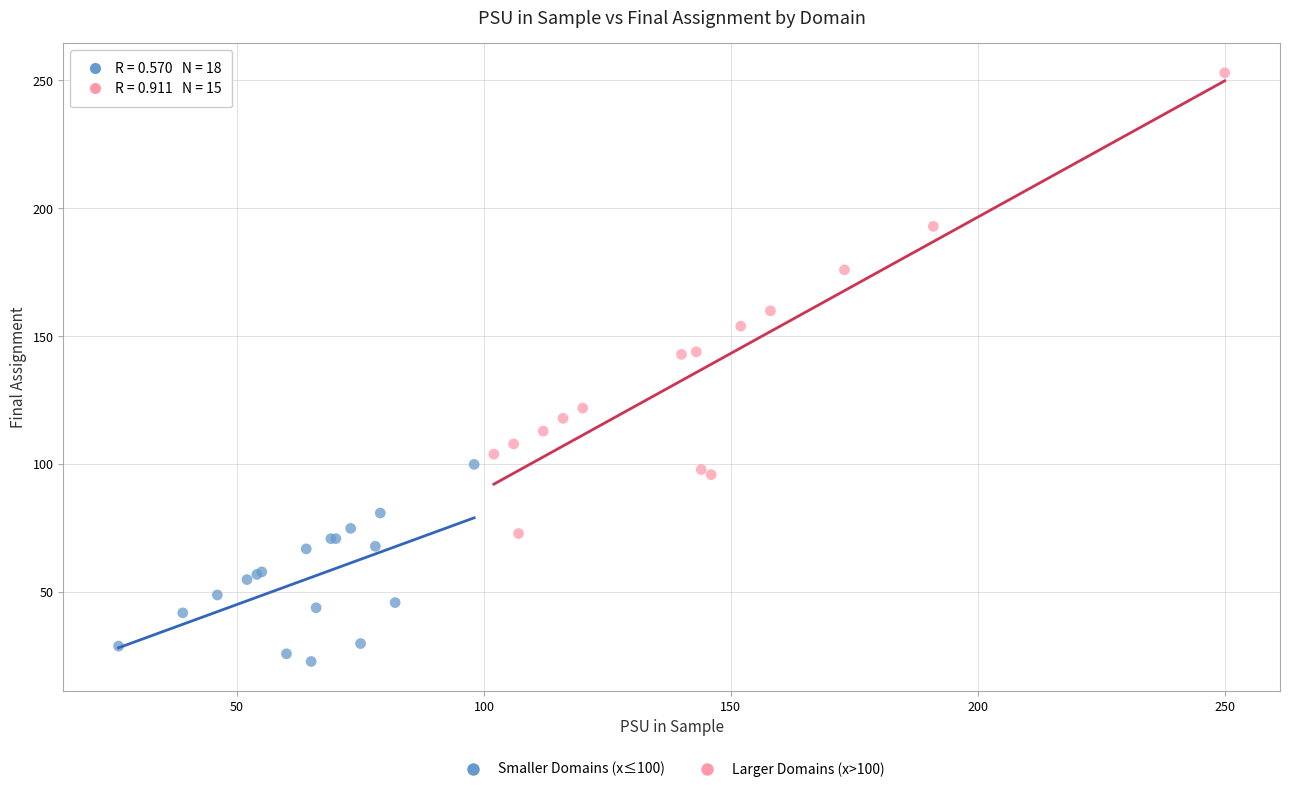

Which series has the widest spread of Y values?

Larger Domains (x>100)